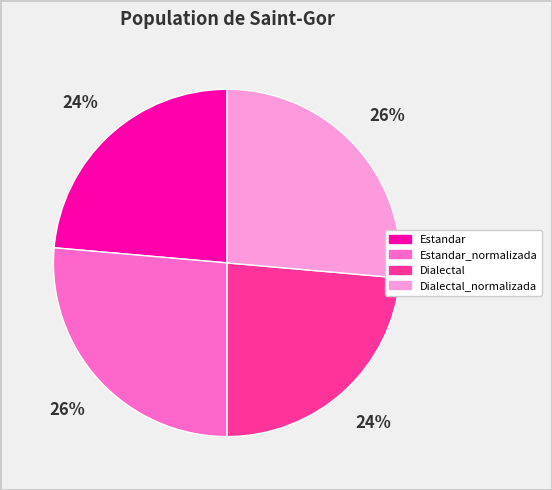

Between Dialectal_normalizada and Dialectal, which is larger?

Dialectal_normalizada